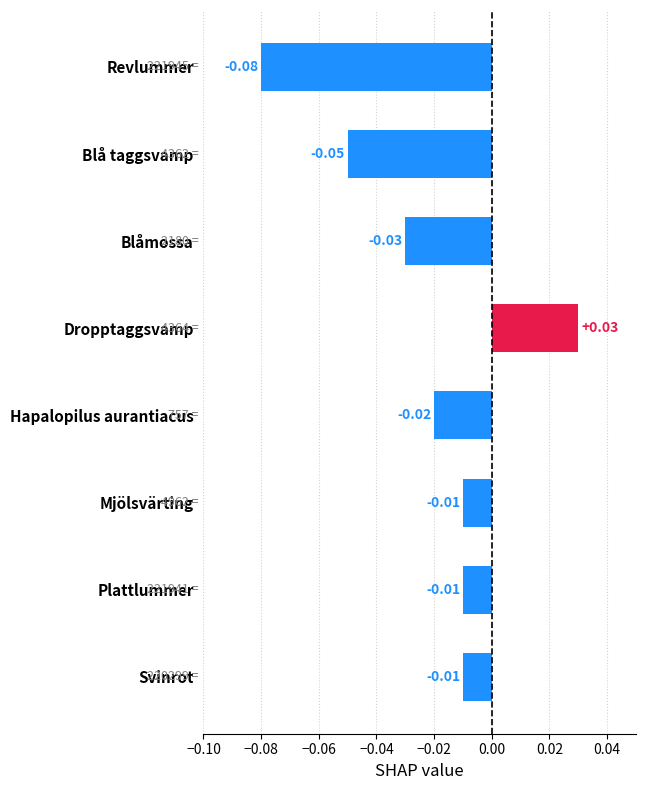

Which label corresponds to the largest value in the chart?

Dropptaggsvamp